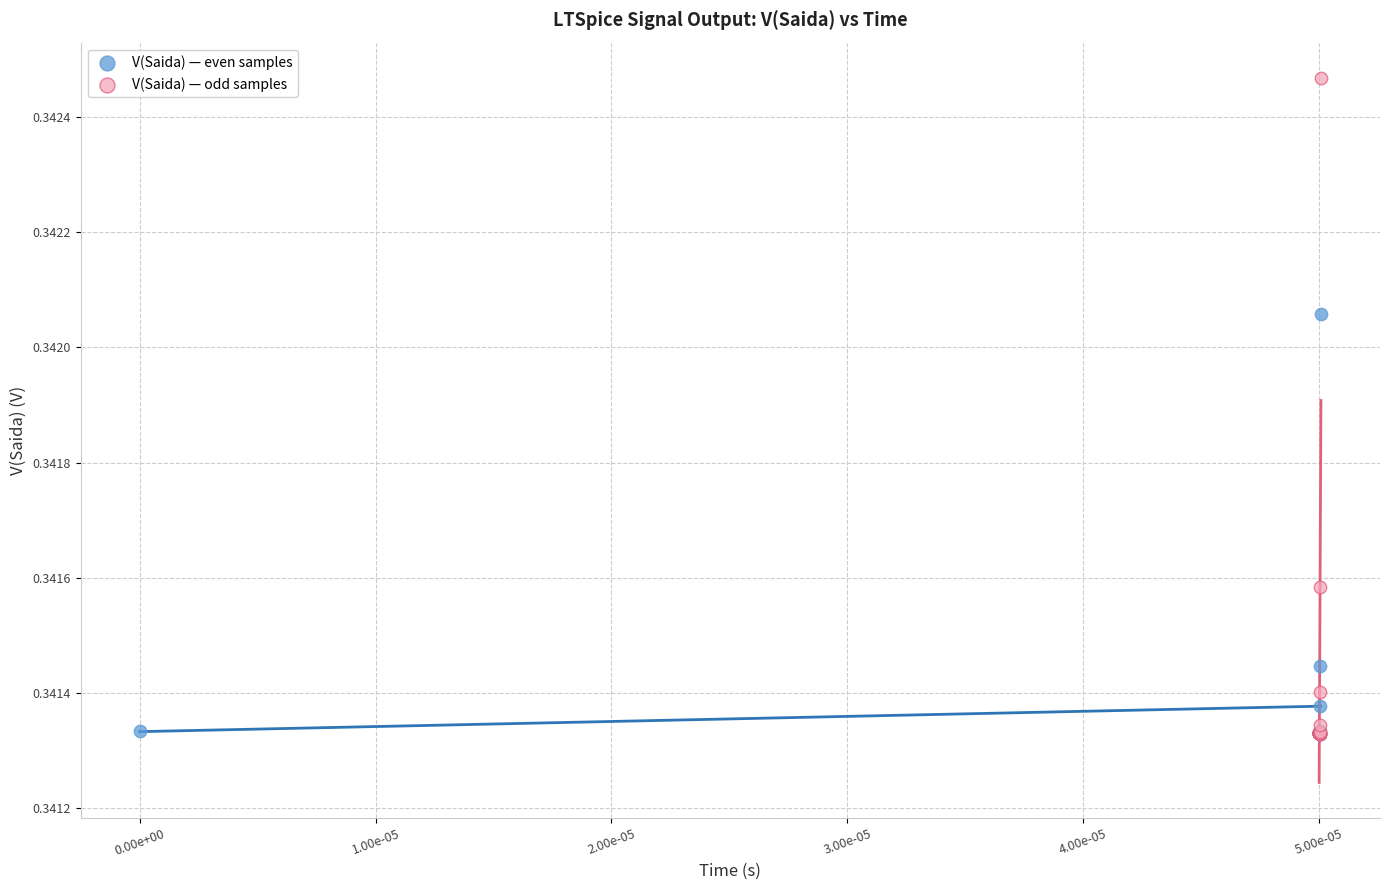

Which series has the widest spread of Y values?

V(Saida) — odd samples